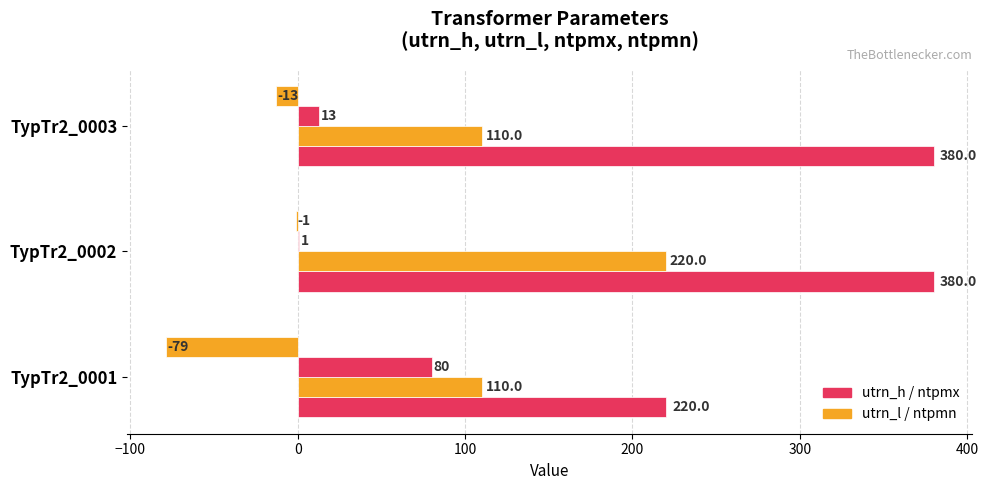

Count the number of categories in the chart.

3